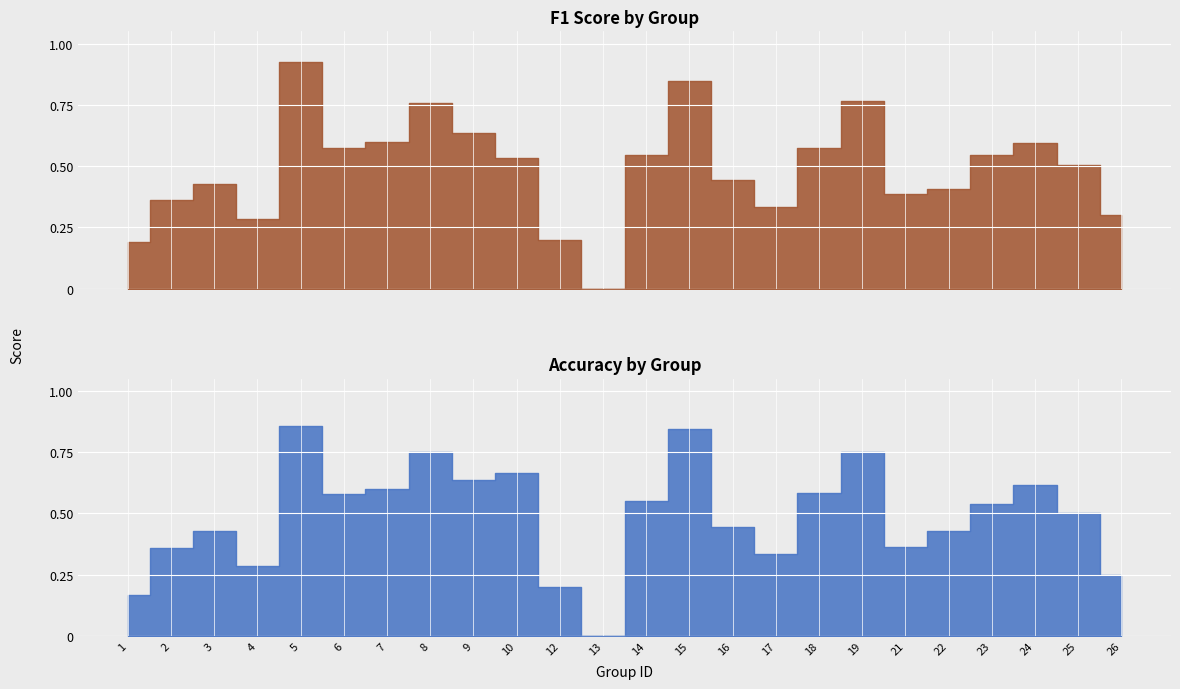

Is it true that f1 equals 1.1 at 15?

False